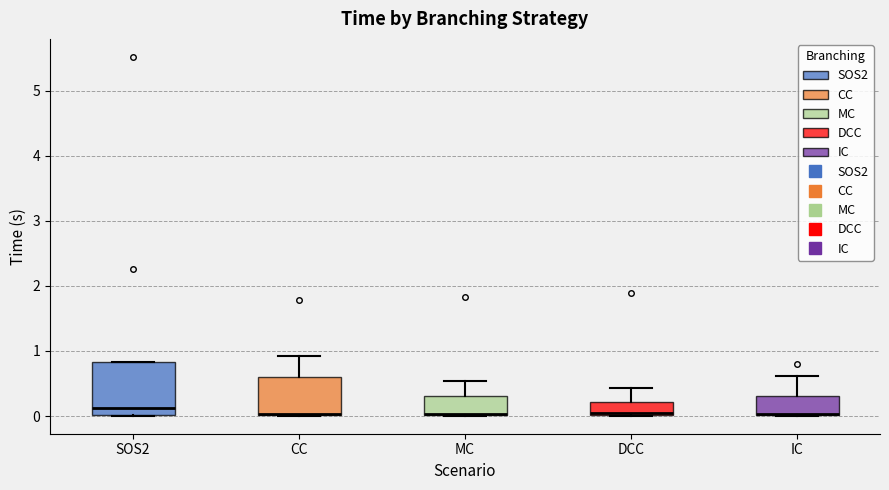

Reading left to right, read every box against the y-axis: the position of its median line, the range the box covers, and the ends of its whiskers. The values are not printed on the chart, so give them approximately, as read against the axis.

SOS2: median 0.1, box 0.0 to 0.8, whiskers 0.0 to 0.8
CC: median 0.0 (drawn on the box's lower edge), box 0.0 to 0.6, whiskers 0.0 to 0.9
MC: median 0.0 (drawn on the box's lower edge), box 0.0 to 0.3, whiskers 0.0 to 0.5
DCC: median 0.0 (just above the box's lower edge), box 0.0 to 0.2, whiskers 0.0 to 0.4
IC: median 0.0 (drawn on the box's lower edge), box 0.0 to 0.3, whiskers 0.0 to 0.6